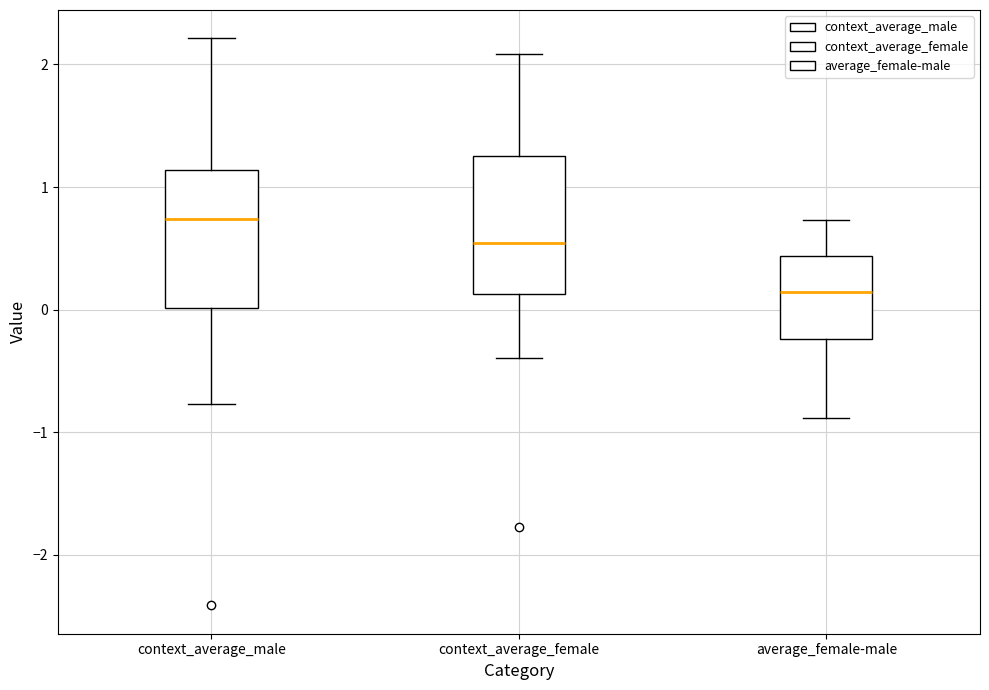

Where is the lower edge of the box for average_female-male on the y-axis? The values are not printed on the chart, so give them approximately, as read against the axis.

-0.2